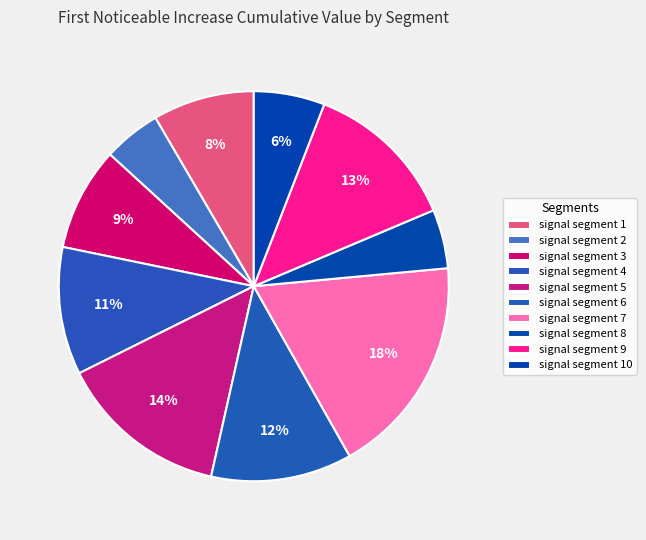

Which slice is the largest?

signal segment 7